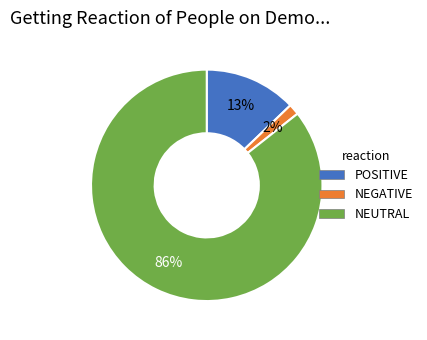

Is there a majority slice in this chart?

Yes